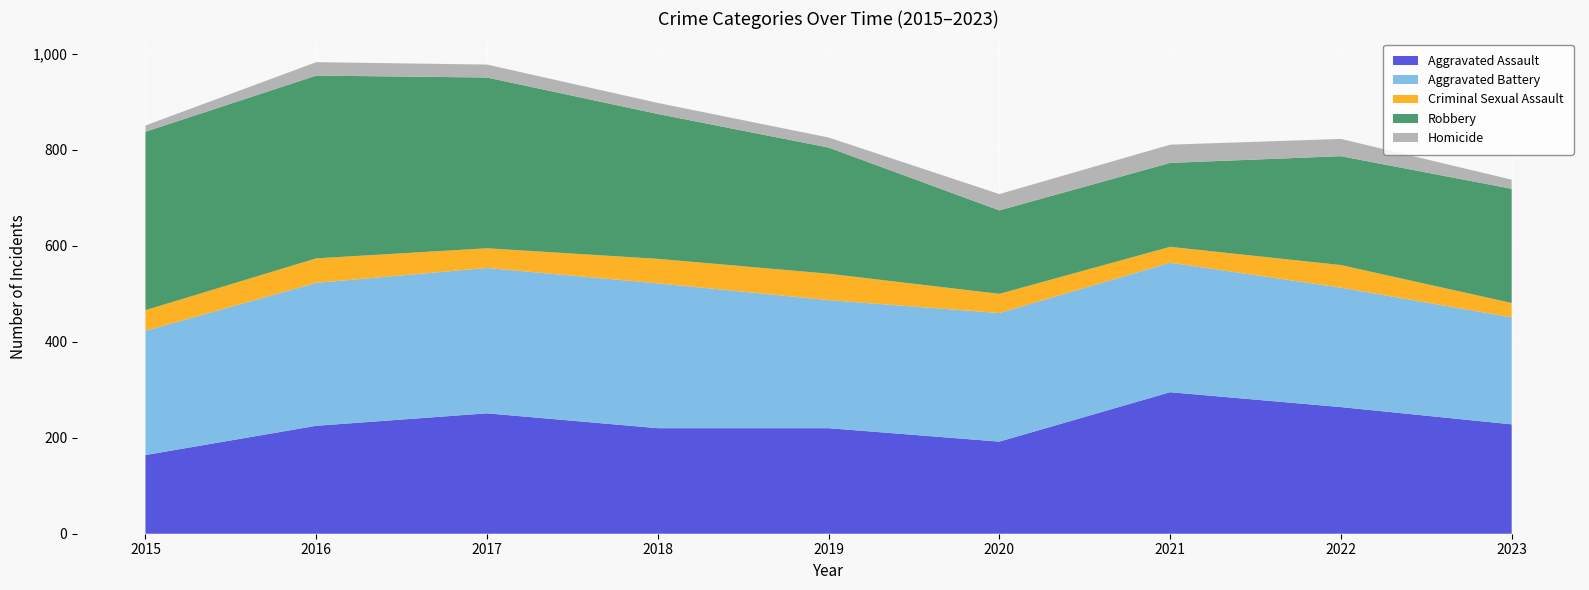

Reading left to right, list all the values displayed in this chart.

Aggravated Assault: 164	225	251	220	220	192	295	264	228
Aggravated Battery: 259	298	303	302	267	268	270	249	223
Criminal Sexual Assault: 43	51	41	51	55	40	33	47	30
Robbery: 372	381	356	302	263	174	175	227	238
Homicide: 13	28	27	23	21	34	38	36	19